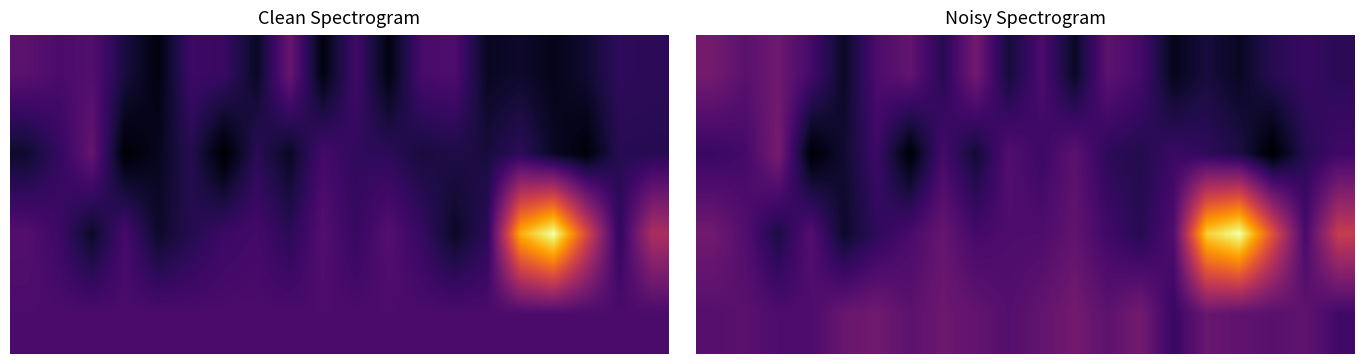

How many series are shown in this chart?

4